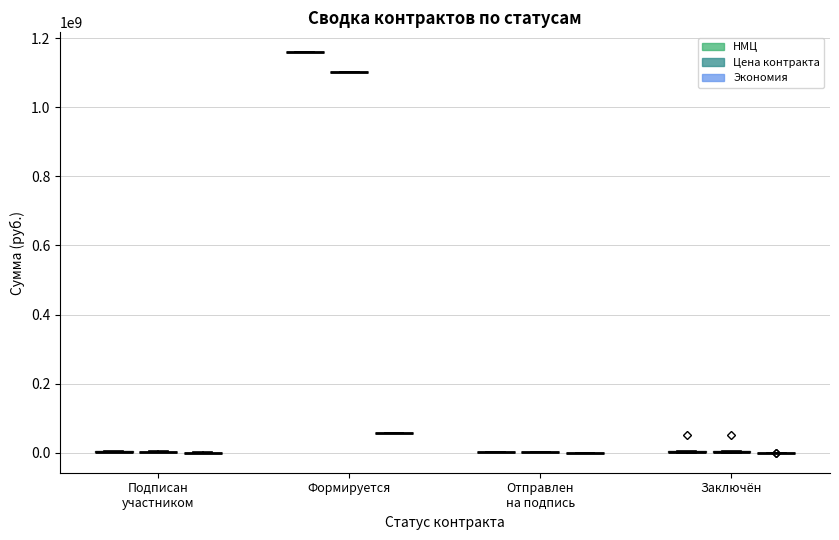

Reading left to right, extract all data points from this chart.

НМЦ: Контракт подписан участником=1511071.0	Контракт формируется=3677301.0	Контракт отправлен участнику на подпись=3520563.0	Контракт заключён=3914999.0	4=1803377.0	5=2346198.0	6=2427713.0	7=3852299.0	8=1159195080.0	9=1830109.0	10=2175624.0	11=4049078.0	12=50400000.0	13=2175624.0	14=4049078.0	15=1867619.0	16=2727375.0	17=1521212.0	18=134570.0	19=526540.0
Цена контракта: Контракт подписан участником=1511071.0	Контракт формируется=3144092.2	Контракт отправлен участнику на подпись=3186109.4	Контракт заключён=3053699.0	4=1803377.0	5=2346198.0	6=2427713.0	7=3852299.0	8=1101235325.0	9=1244473.8	10=2175624.0	11=4049078.0	12=50400000.0	13=2175624.0	14=4049078.0	15=1792914.2	16=2713738.1	17=1521212.0	18=134570.0	19=526540.0
Экономия: Контракт подписан участником=0.0	Контракт формируется=533208.8	Контракт отправлен участнику на подпись=334453.6	Контракт заключён=861300.0	4=0.0	5=0.0	6=0.0	7=0.0	8=57959755.0	9=585635.2	10=0.0	11=0.0	12=0.0	13=0.0	14=0.0	15=74704.8	16=13636.9	17=0.0	18=0.0	19=0.0